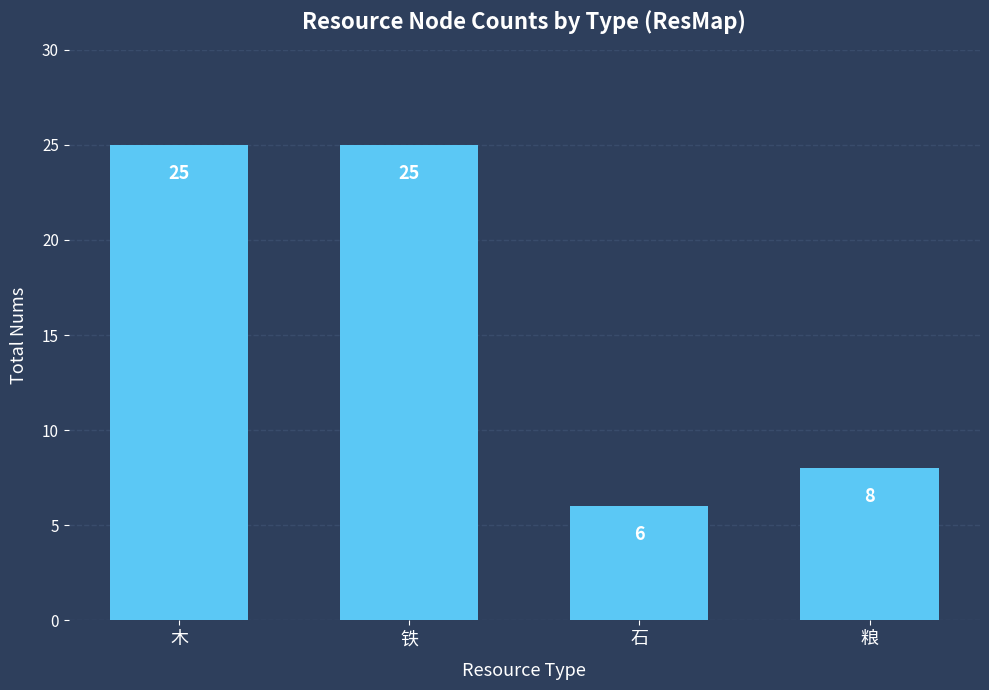

What is the average value?

16